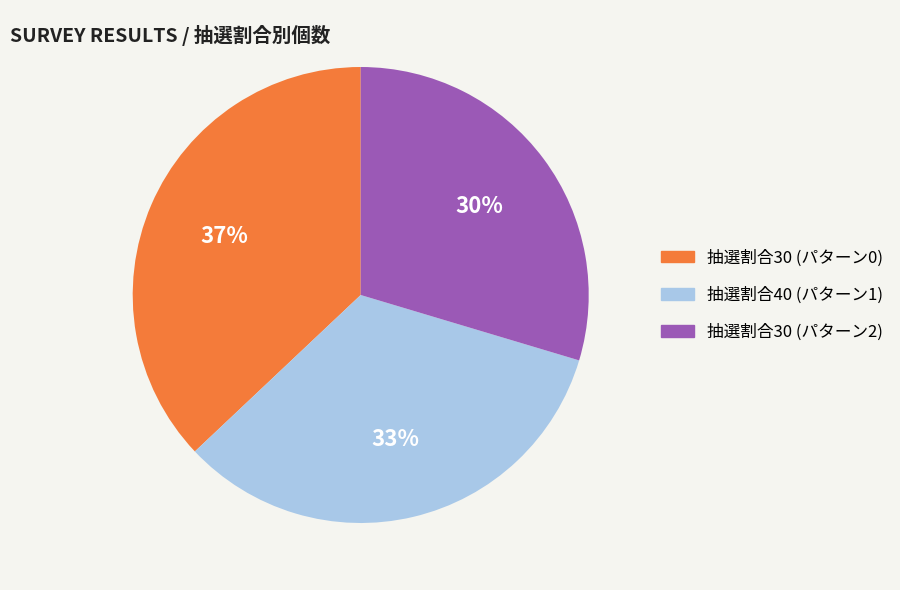

To the nearest percent, what percentage of the pie is 抽選割合40 (パターン1)?

33%